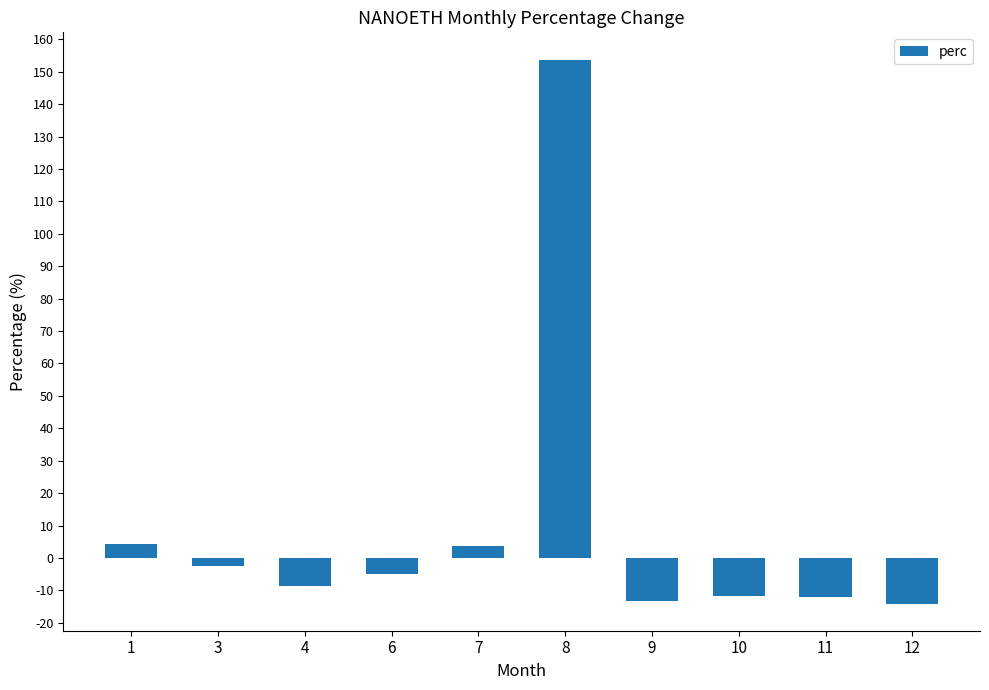

How many negative values are there?

7